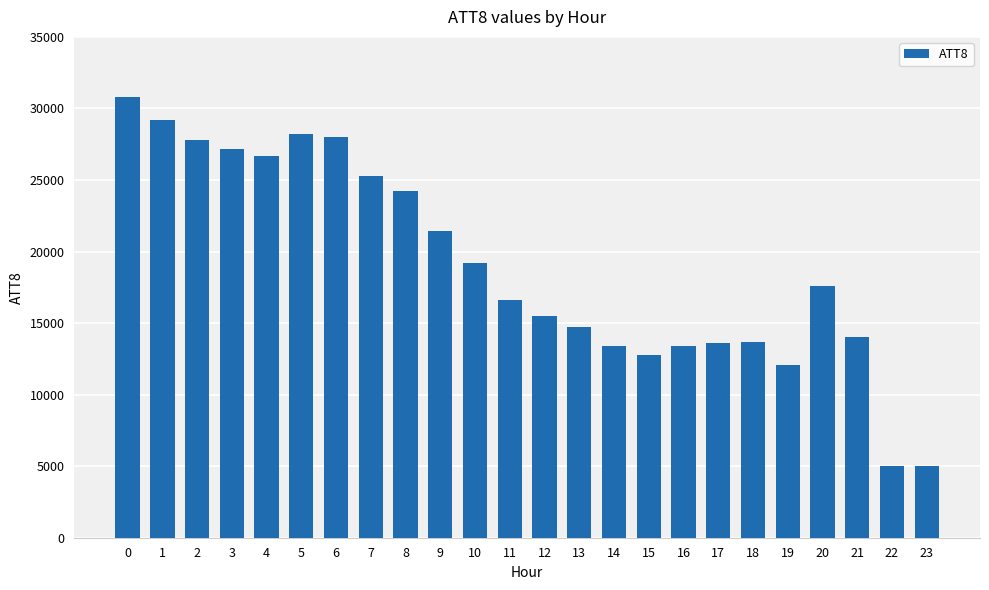

Approximately how many times larger is the value at 15 compared to 9?

0.6